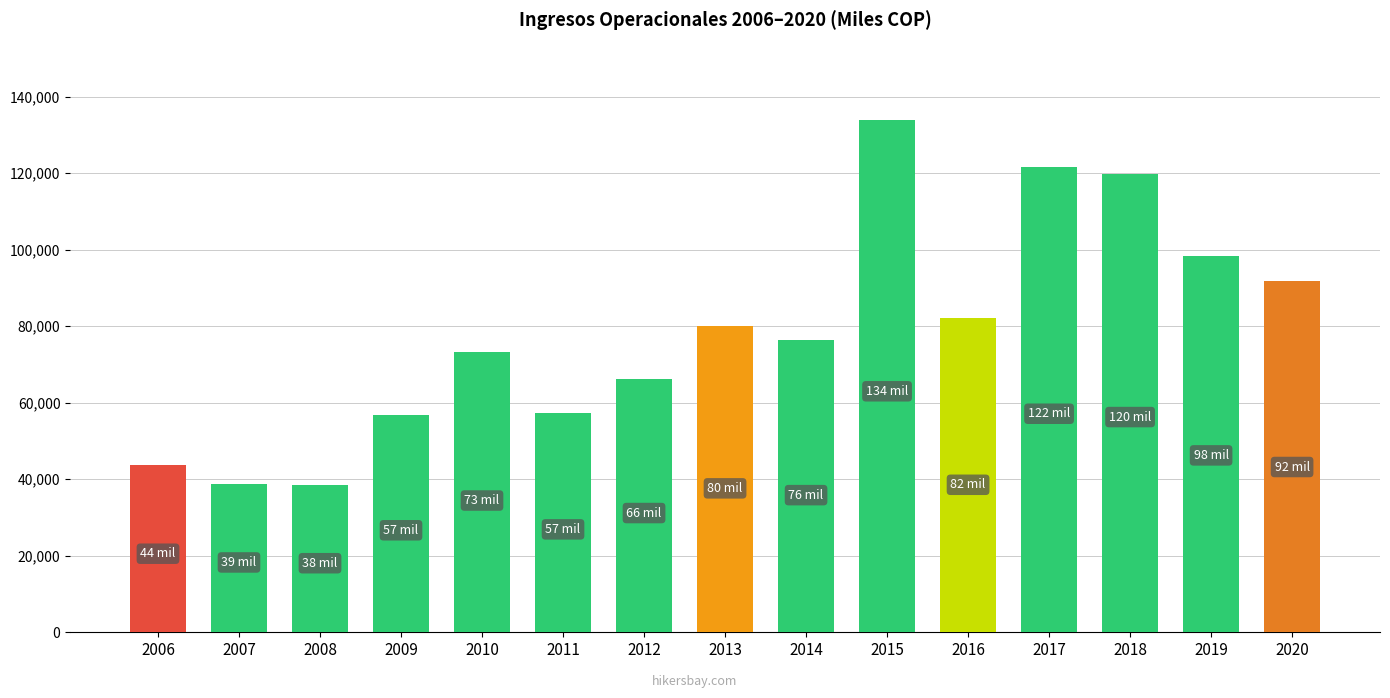

What is the maximum value shown in the chart?

133992.1